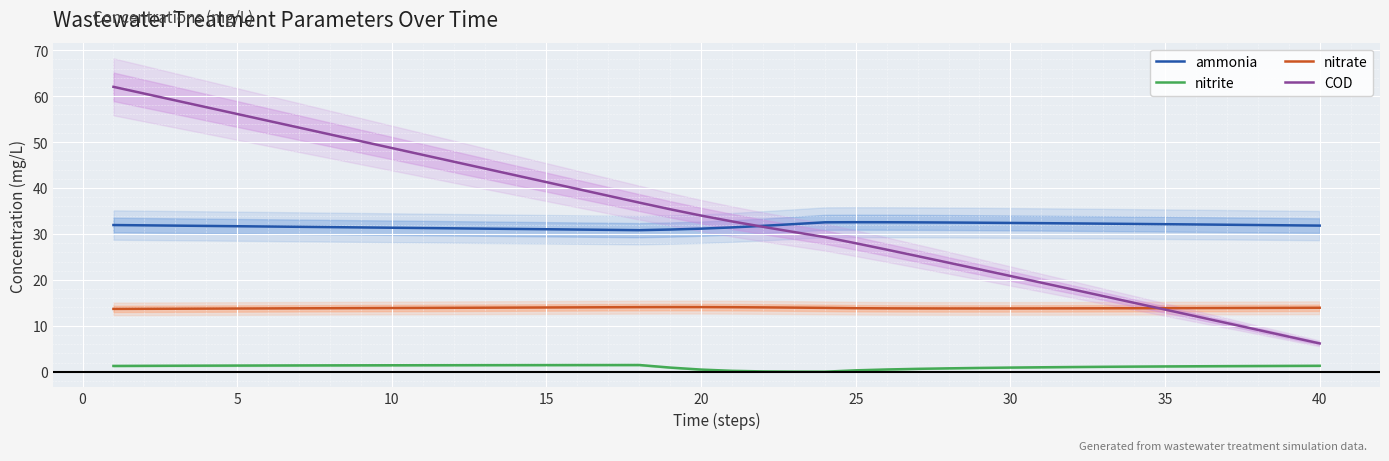

Does the chart display data point markers on the line(s)?

No